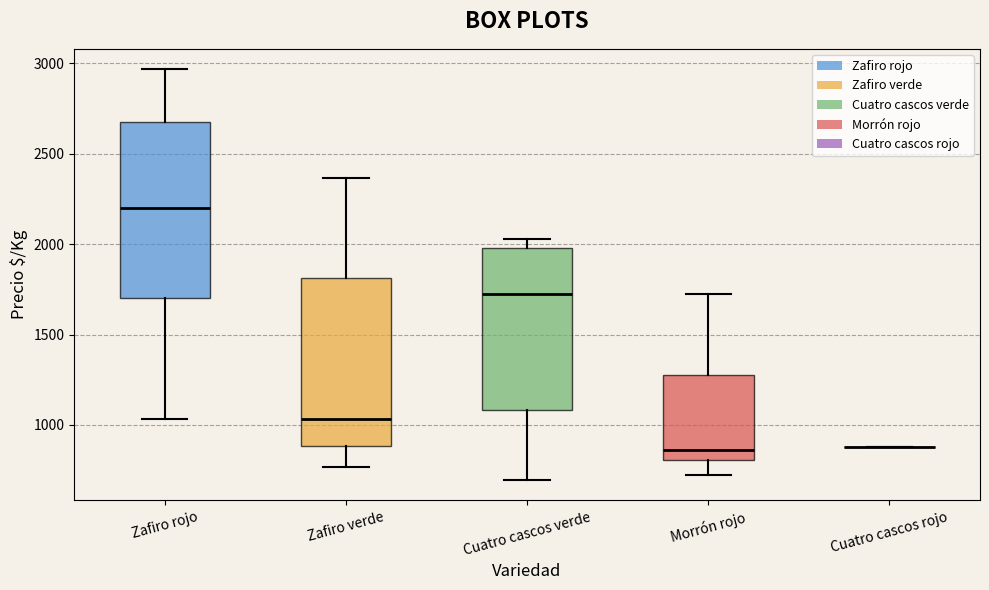

Reading left to right, read every box against the y-axis: the position of its median line, the range the box covers, and the ends of its whiskers. The values are not printed on the chart, so give them approximately, as read against the axis.

Zafiro rojo: median 2200, box 1700 to 2700, whiskers 1050 to 2950
Zafiro verde: median 1050, box 900 to 1800, whiskers 750 to 2350
Cuatro cascos verde: median 1750, box 1100 to 2000, whiskers 700 to 2050
Morrón rojo: median 850, box 800 to 1300, whiskers 700 to 1700
Cuatro cascos rojo: box collapsed to a line at 900, whiskers 900 to 900